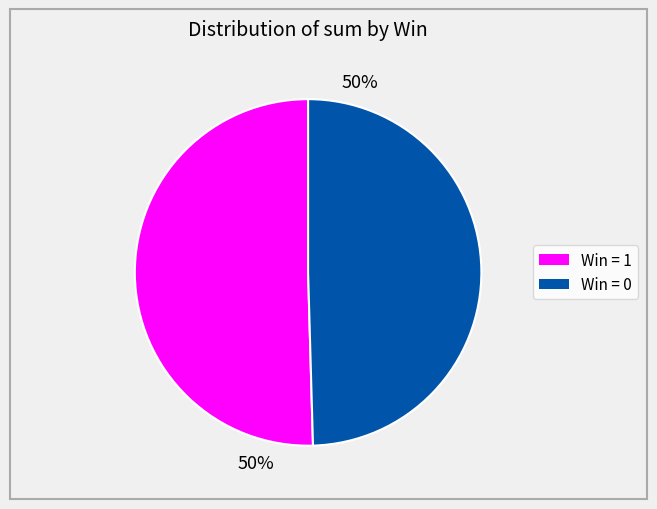

To the nearest percent, what is the average slice percentage?

50%